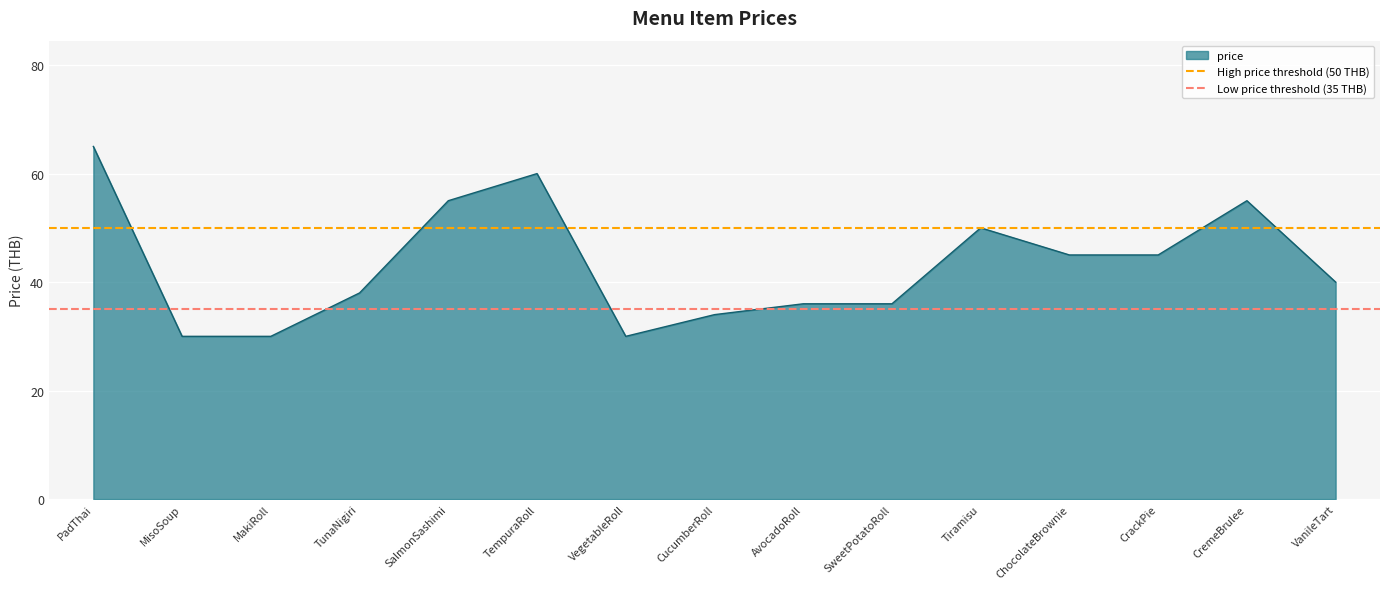

Which series has the largest total across all categories?

High price threshold (50 THB)